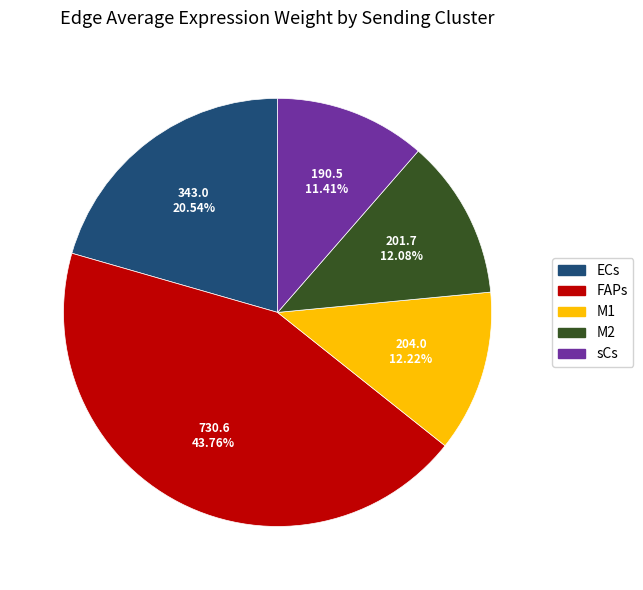

What percentage do M2 and FAPs together represent?

55.8%